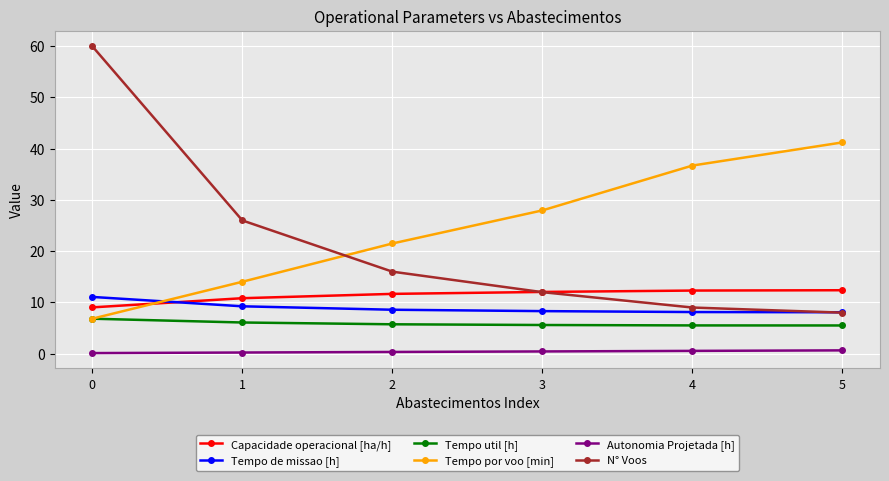

True or false: Tempo de missao [h] and Autonomia Projetada [h] intersect in this chart.

False